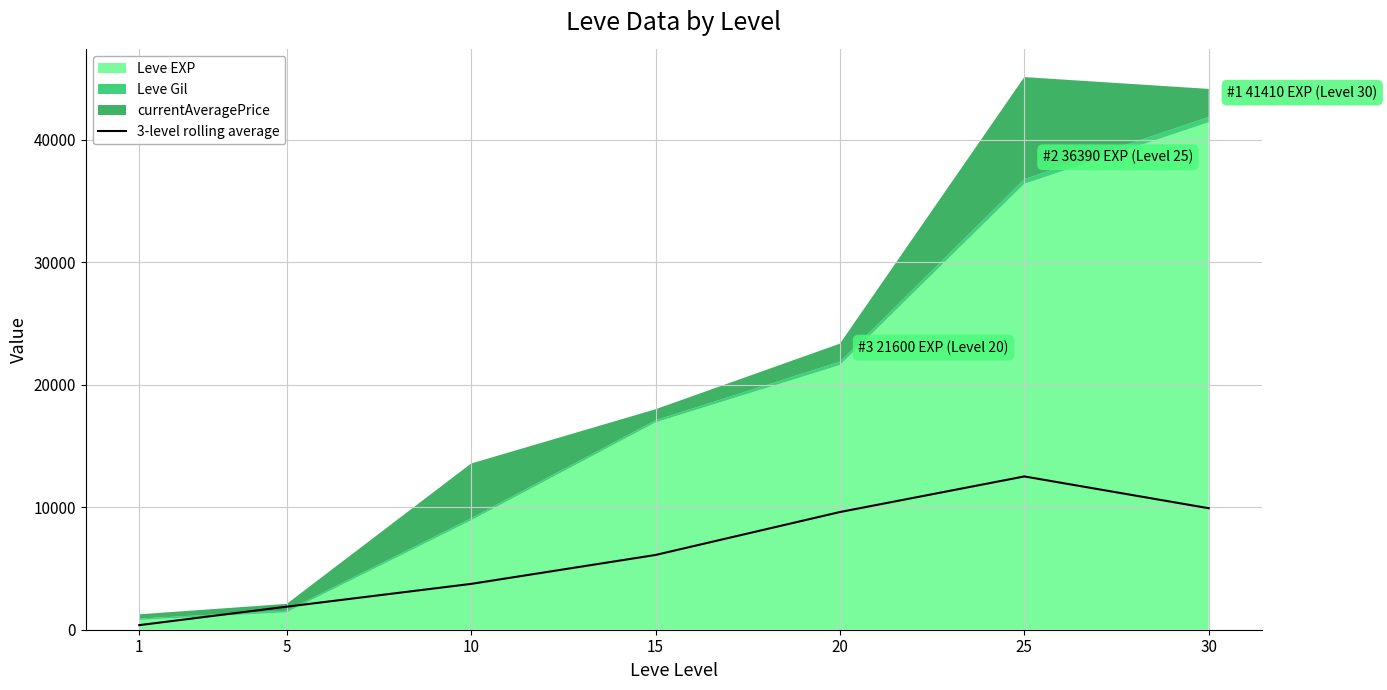

Rank the categories by value from lowest to highest.

1, 5, 10, 15, 20, 30, 25